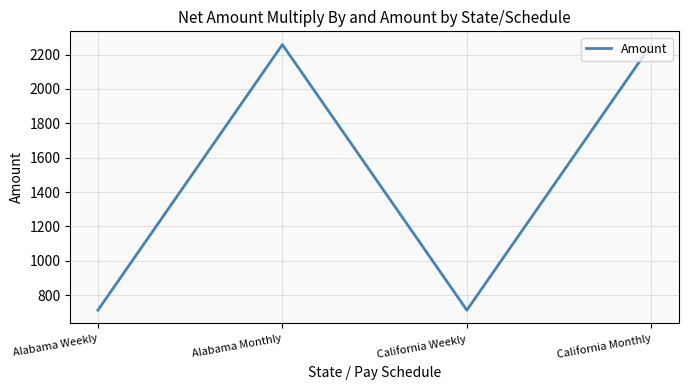

True or false: there are more than 0 points higher than both neighbors.

True